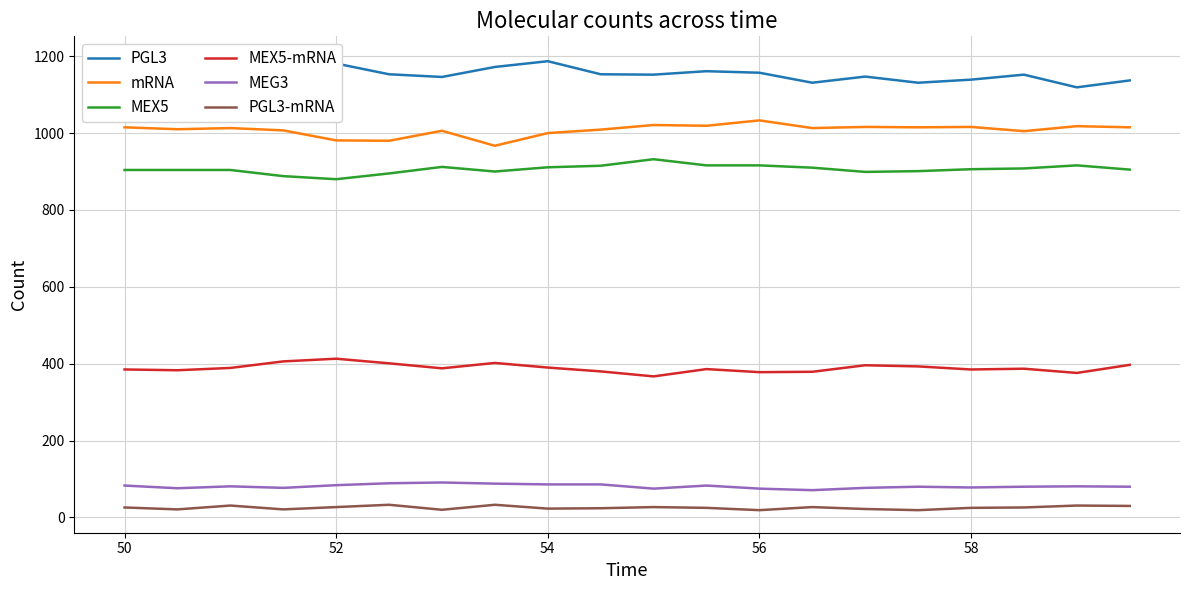

Is it true that mRNA equals 981 at 52?

True